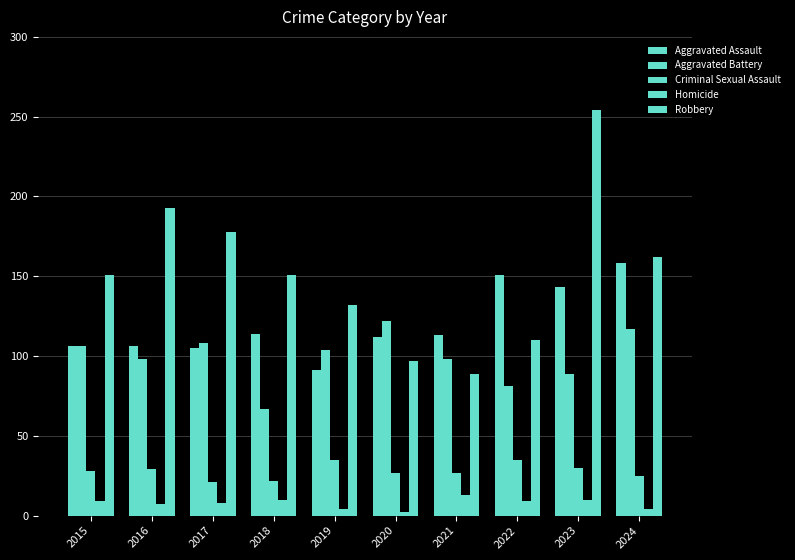

How many bars are there in each group?

5